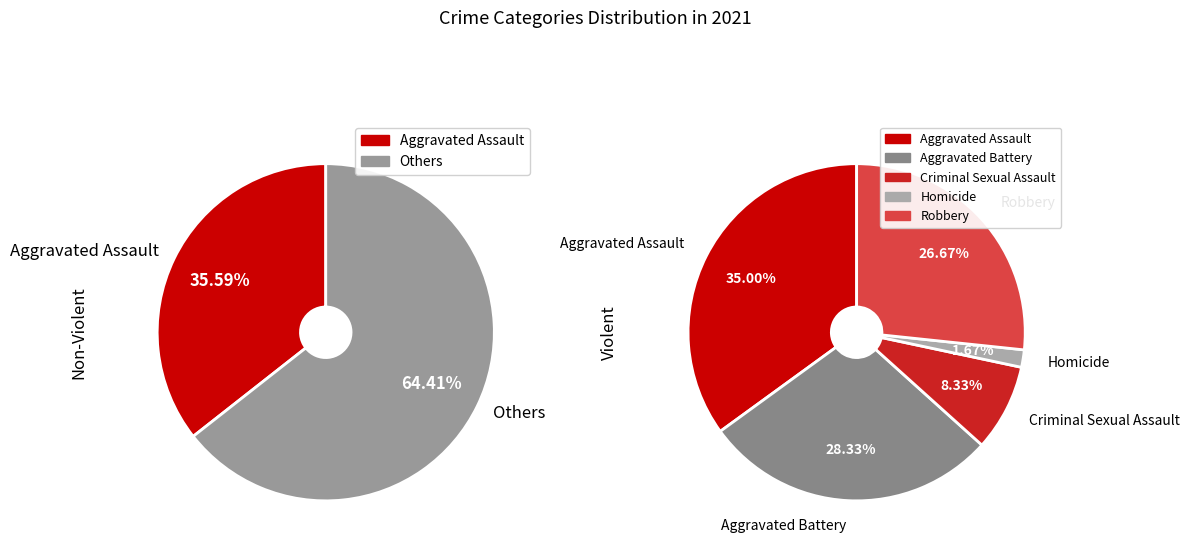

What percentage is NOT represented by Aggravated Assault?

65.0%